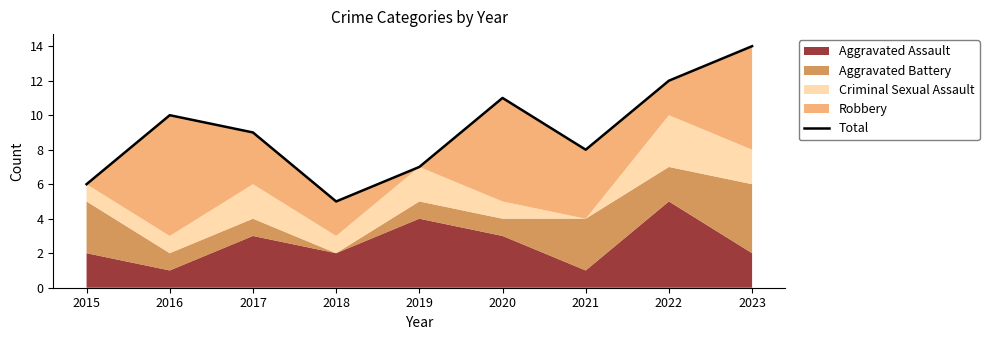

Reading left to right, what are all the values shown in this chart?

2015=6	2016=10	2017=9	2018=5	2019=7	2020=11	2021=8	2022=12	2023=14